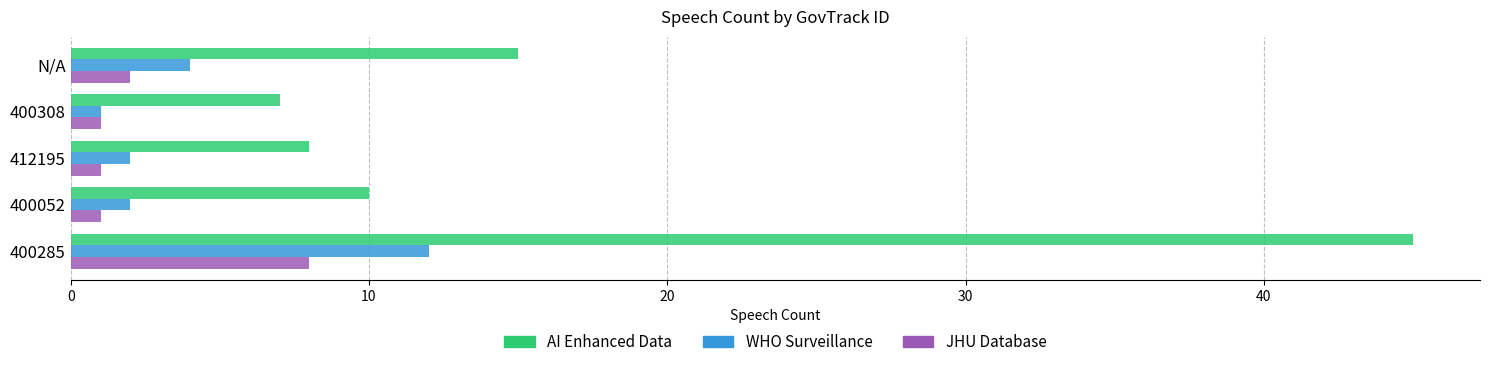

What is the difference between the highest and lowest values at N/A?

13